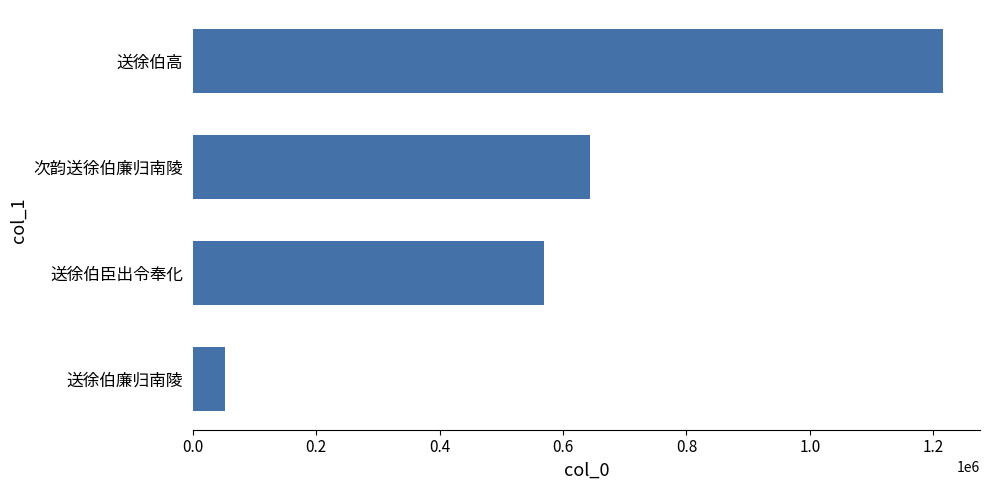

Where is the data nearest to the value 633921?

次韵送徐伯廉归南陵